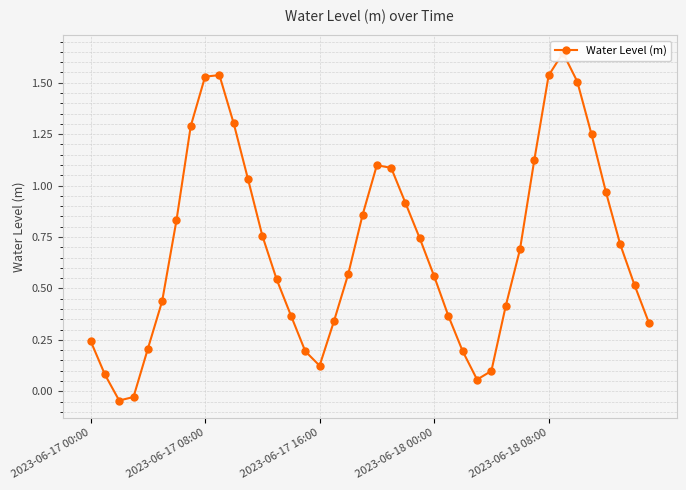

At which label does the data first exceed 0?

2023-06-17 00:00